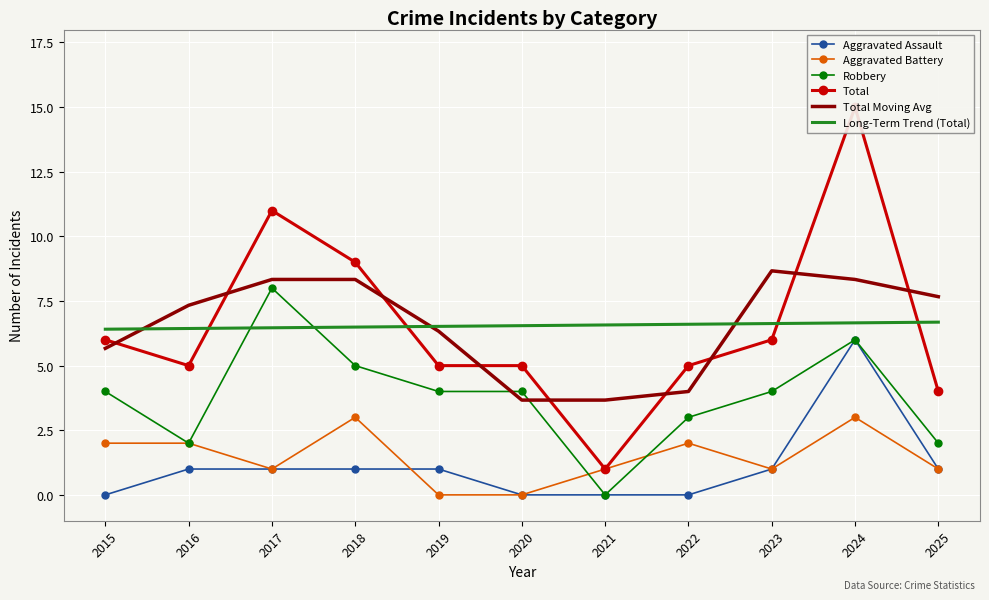

What are all the series names shown in the legend?

Aggravated Assault, Aggravated Battery, Robbery, Total, Total Moving Avg, Long-Term Trend (Total)